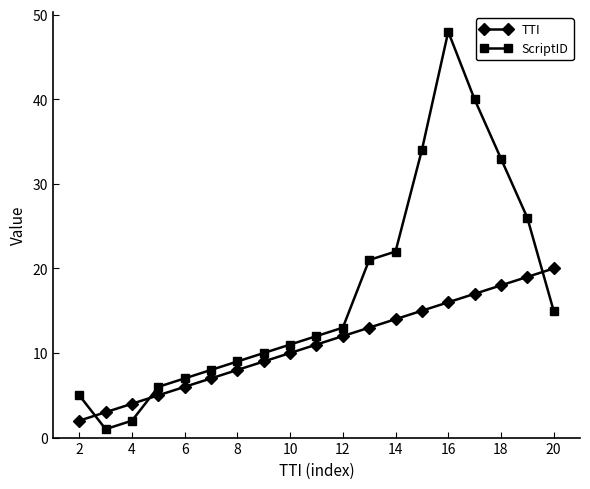

What is the difference between the maximum and minimum values in the ScriptID series?

47